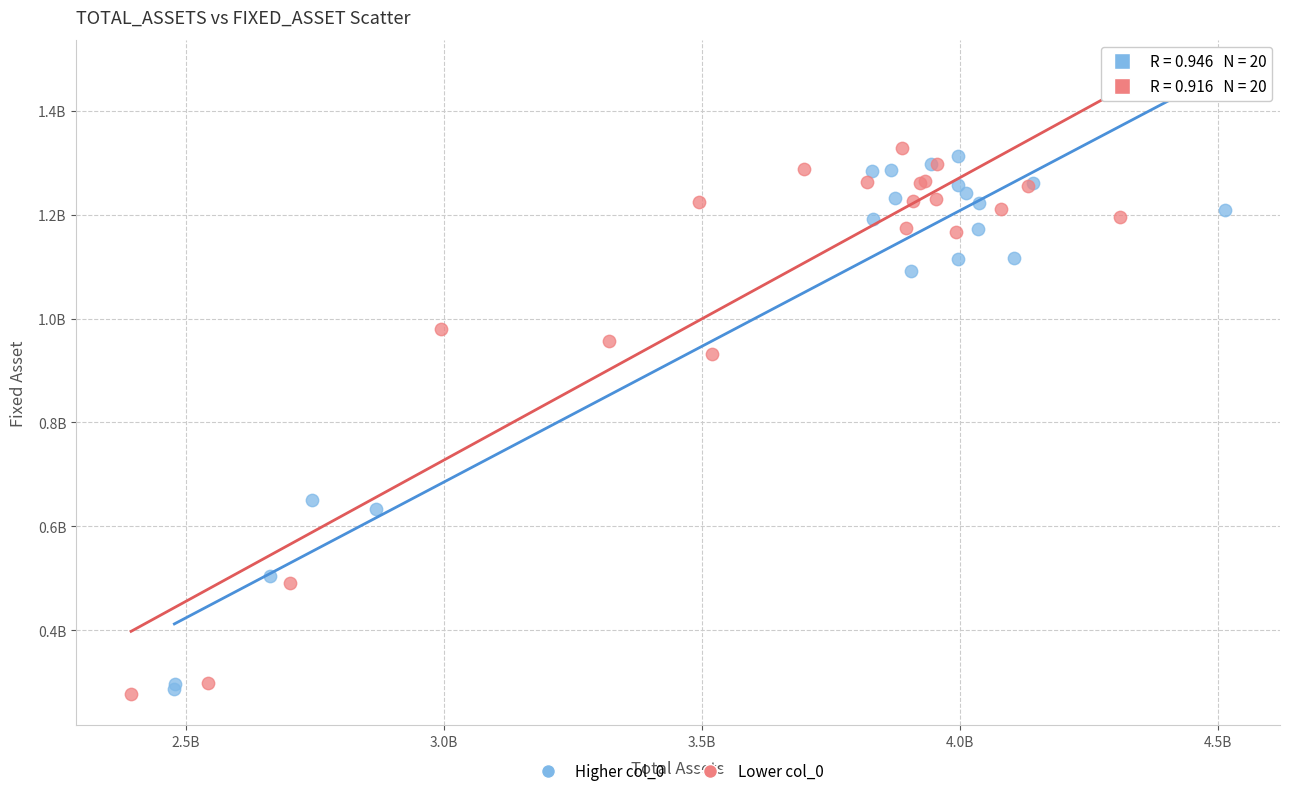

Which series has the widest spread of Y values?

Lower col_0